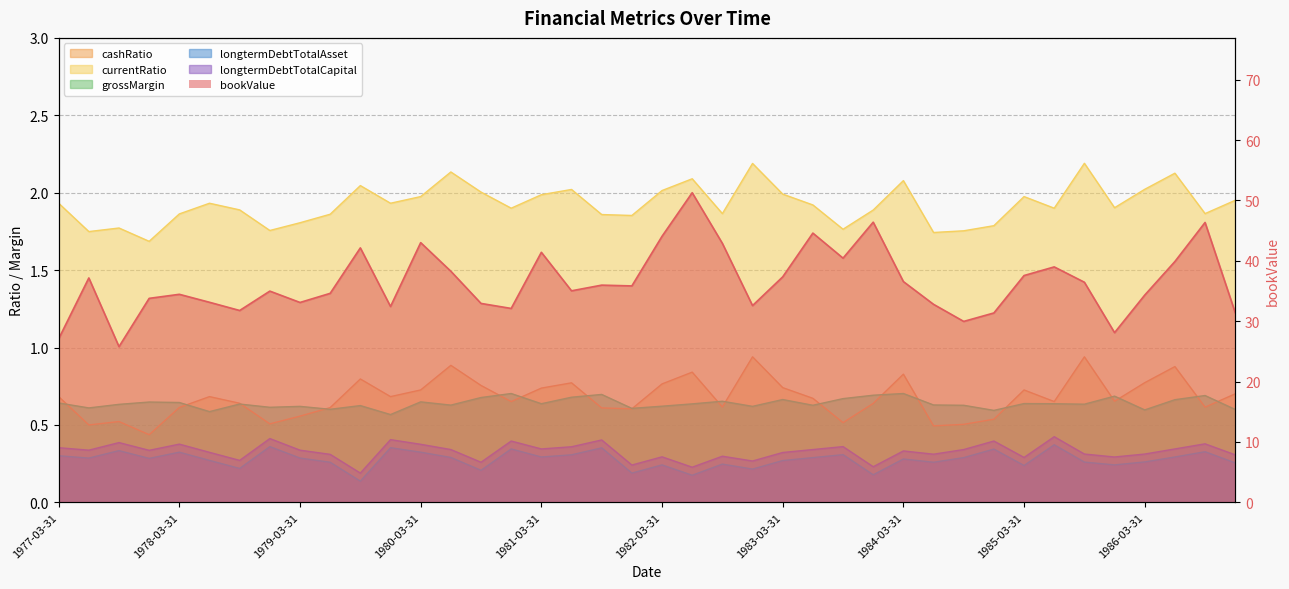

Which category has the highest value across all series?

1982-06-30